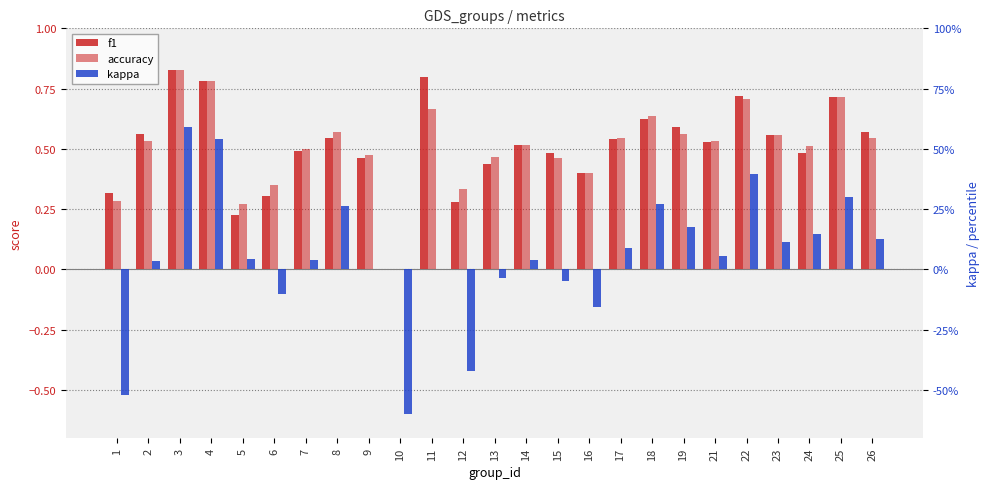

How many values in the accuracy series exceed 0?

24